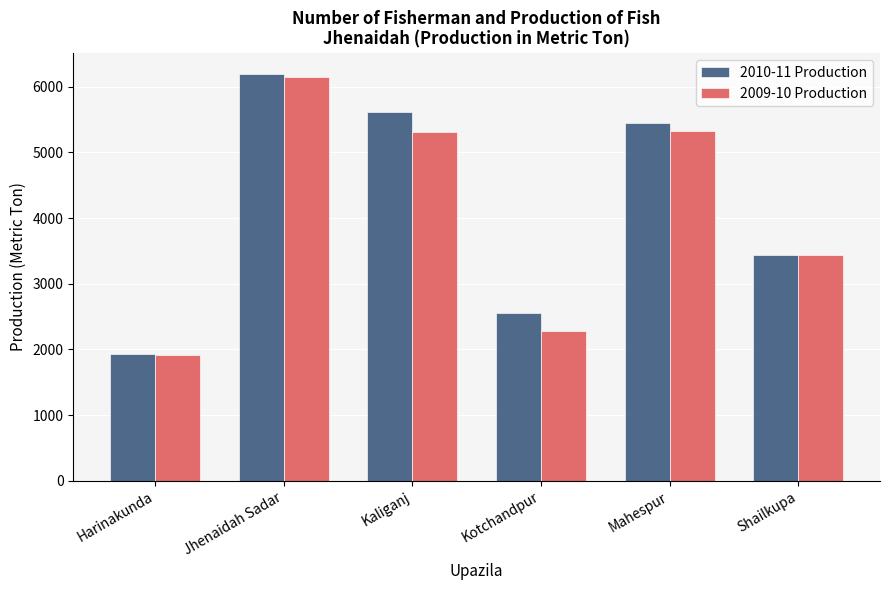

At Kaliganj, list the series in order from smallest to largest.

2009-10 Production, 2010-11 Production